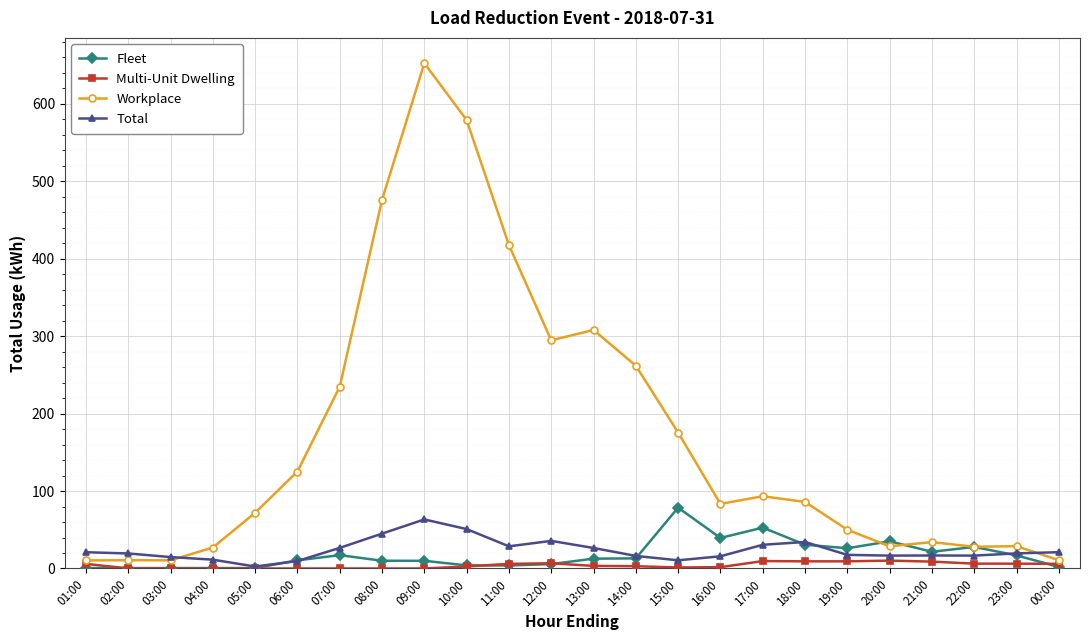

What is the greatest value displayed?

652.6